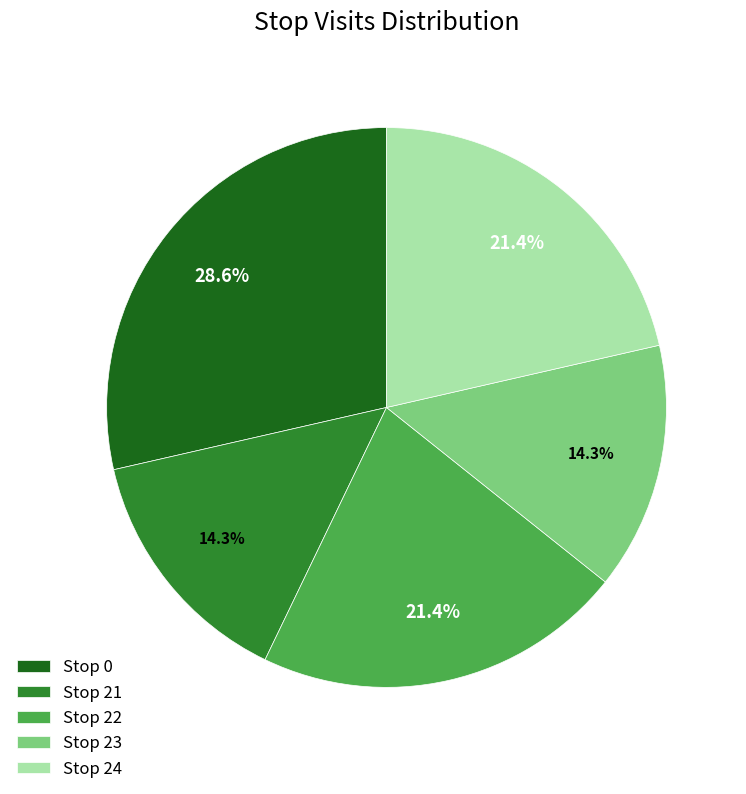

What is the ratio of the value at Stop 24 to the value at Stop 22?

1.0